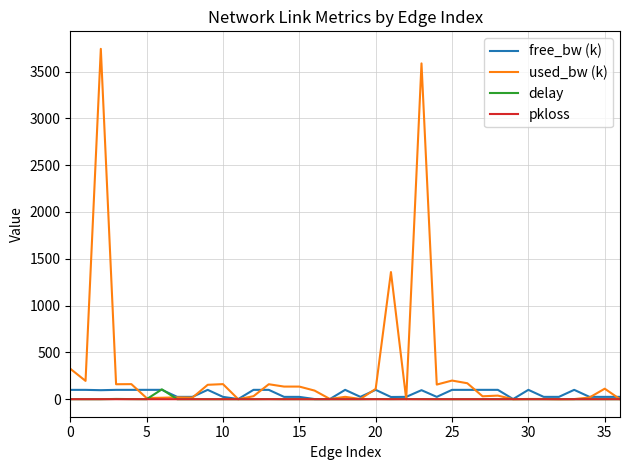

Which series has the largest total across all categories?

used_bw (k)